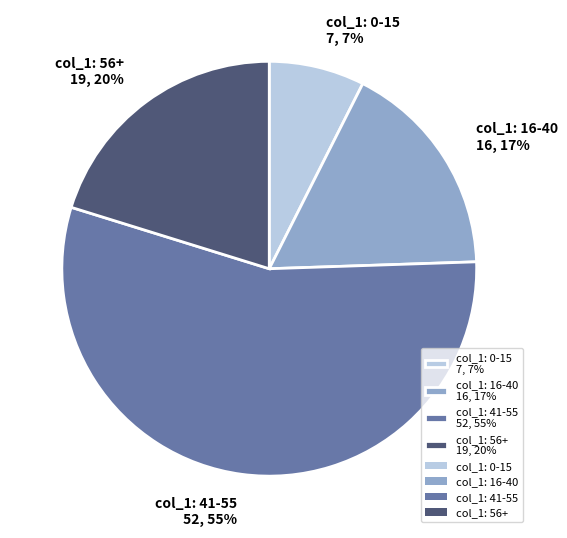

How many segments does this pie chart have?

4